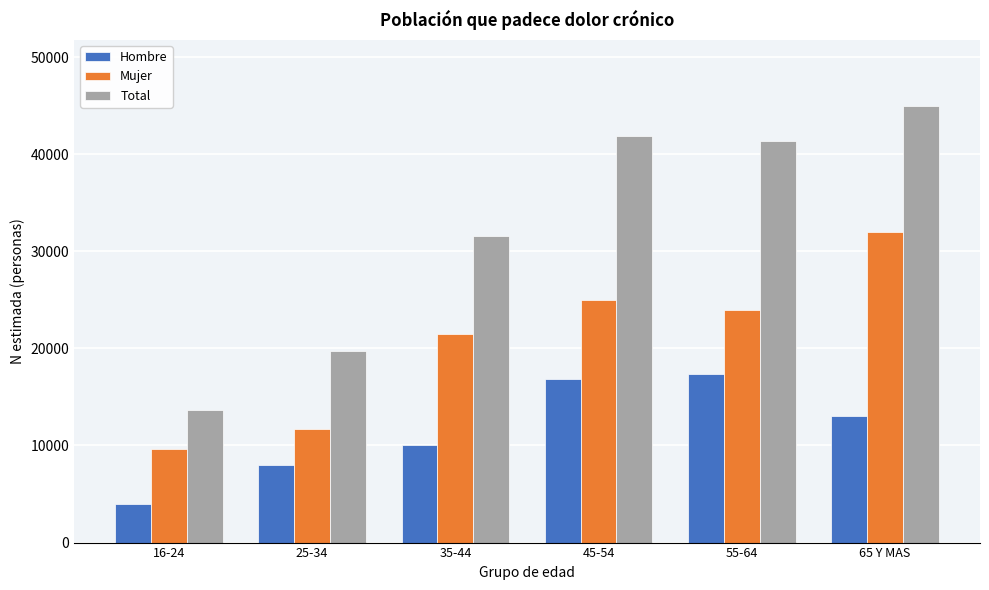

Reading right to left, what are all the values shown in this chart?

Hombre: 12990	17370	16864	10075	7970	4006
Mujer: 32021	23986	24982	21508	11743	9689
Total: 45011	41356	41846	31583	19713	13695